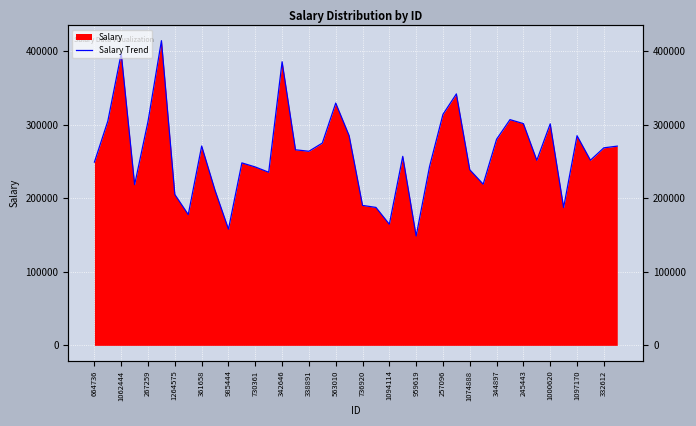

True or false: there are more than 0 points higher than both neighbors.

True